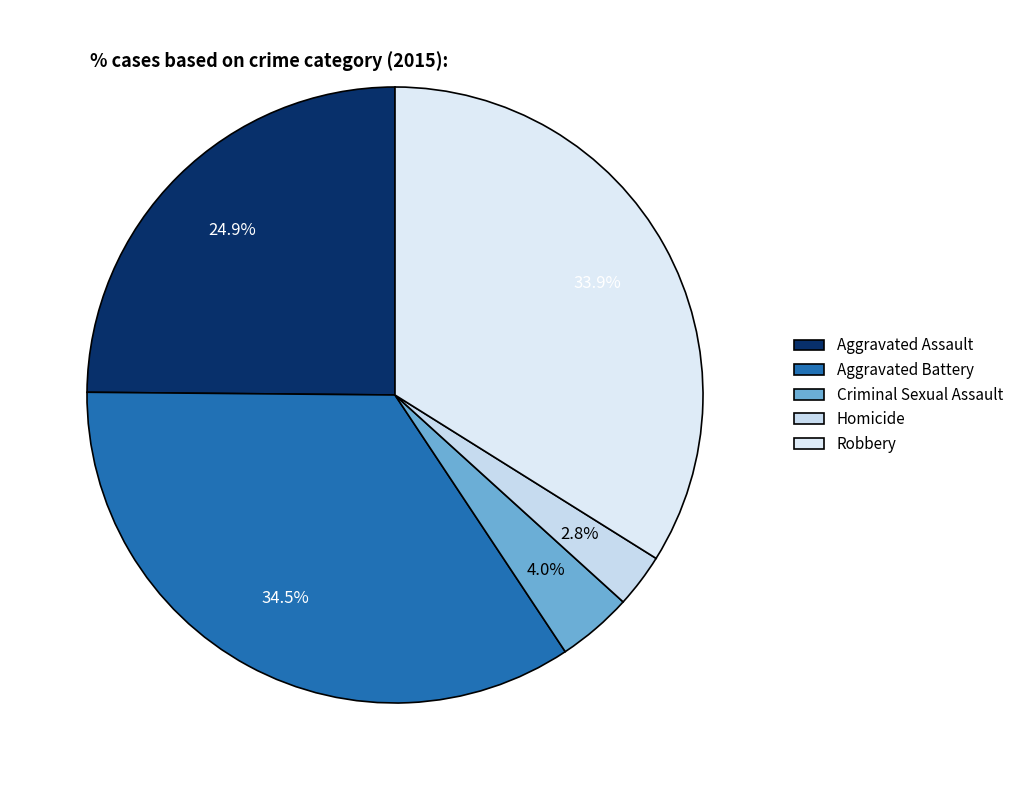

The Criminal Sexual Assault slice represents 4% of the pie. True or false?

True